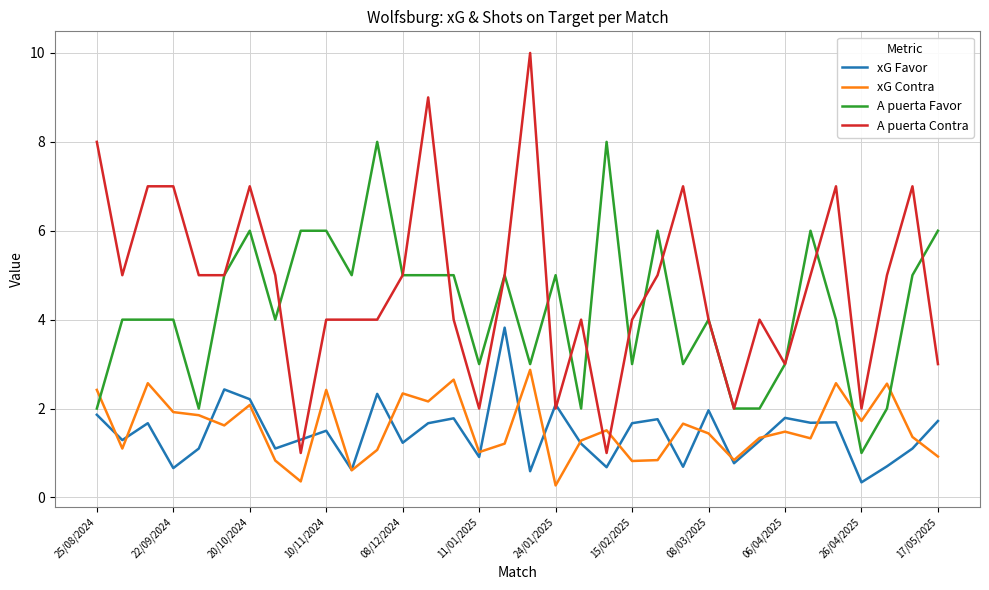

Count the number of categories in the chart.

34